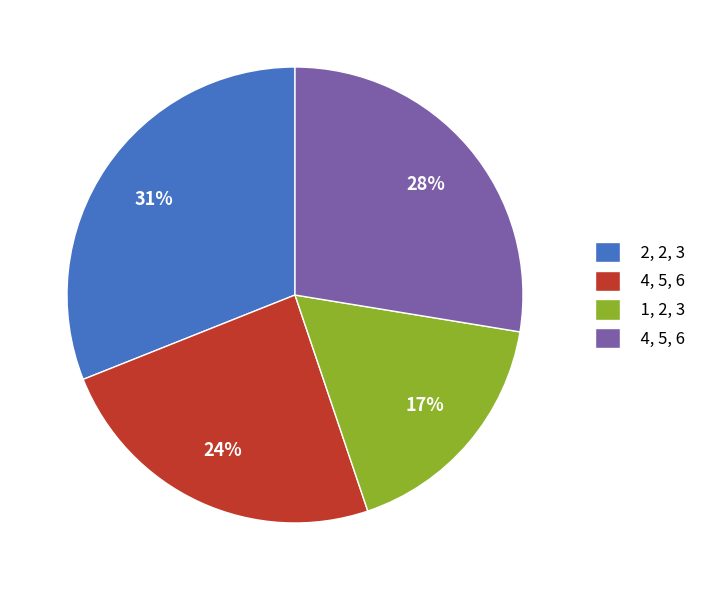

To the nearest percent, what is the difference between the largest and smallest slice percentages?

14%